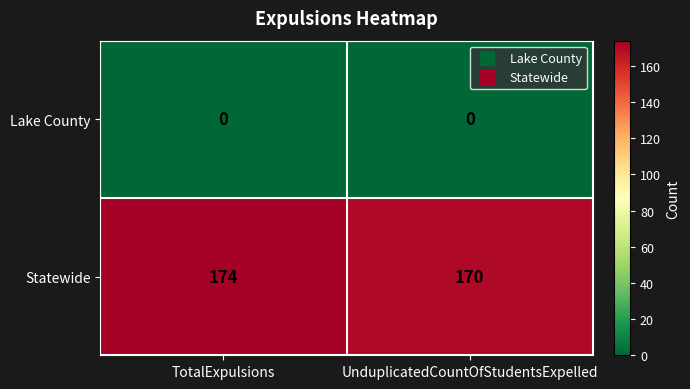

Which series has the largest total across all categories?

Statewide